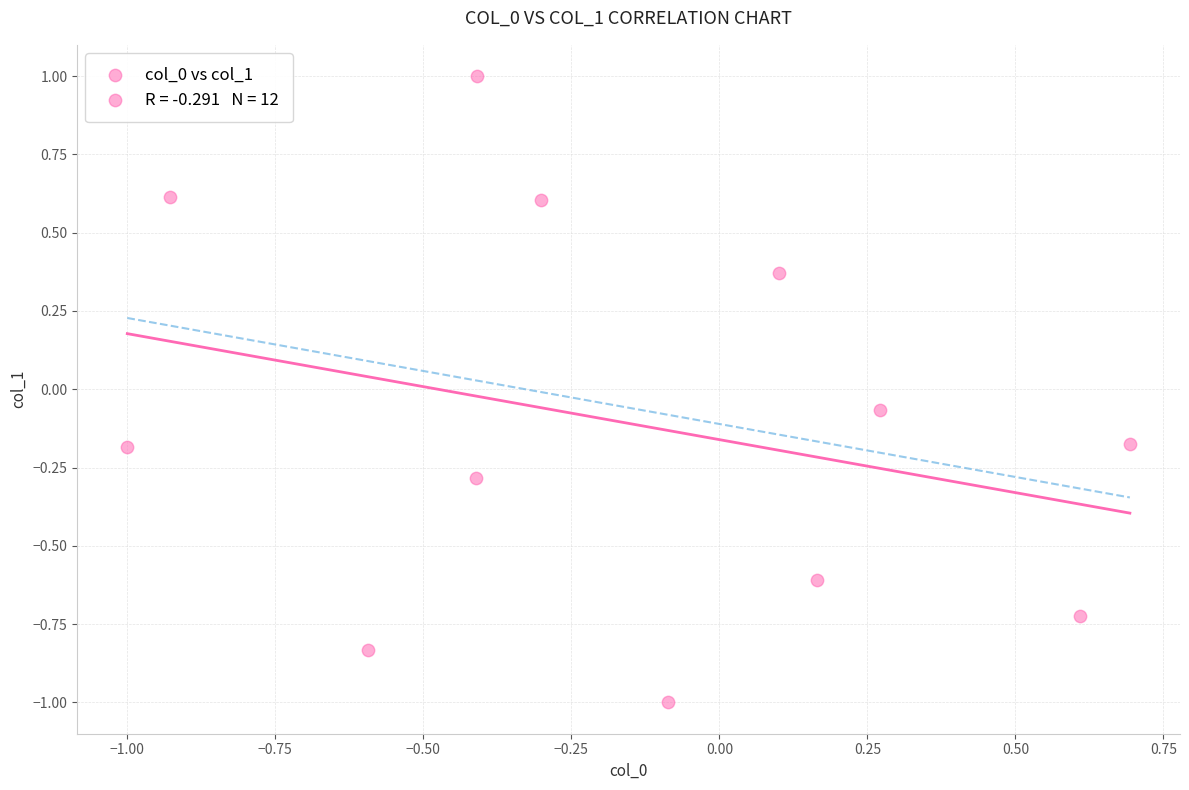

What is the range of Y values (max minus min)?

2.0